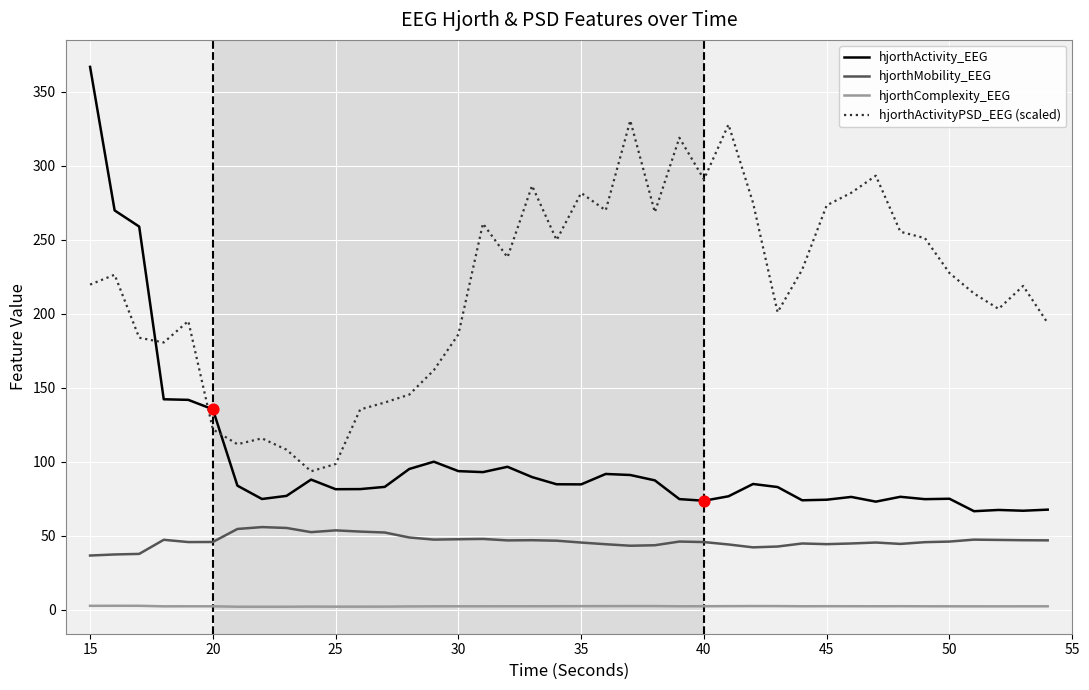

Which series has the largest range (max minus min)?

hjorthActivity_EEG